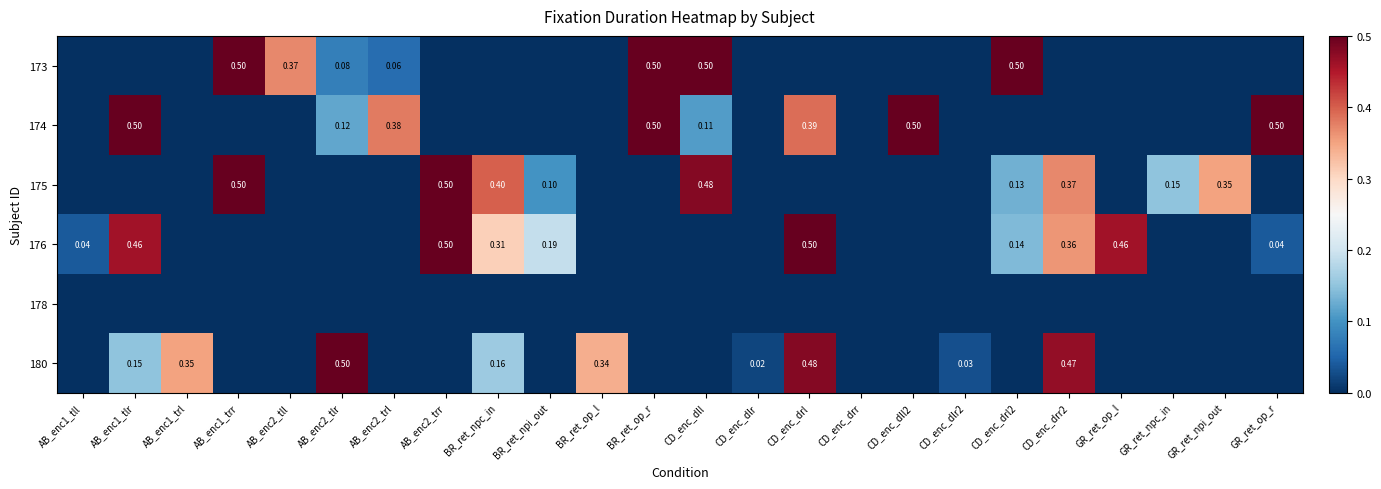

What is the difference between the maximum and minimum values in the 180 series?

0.5